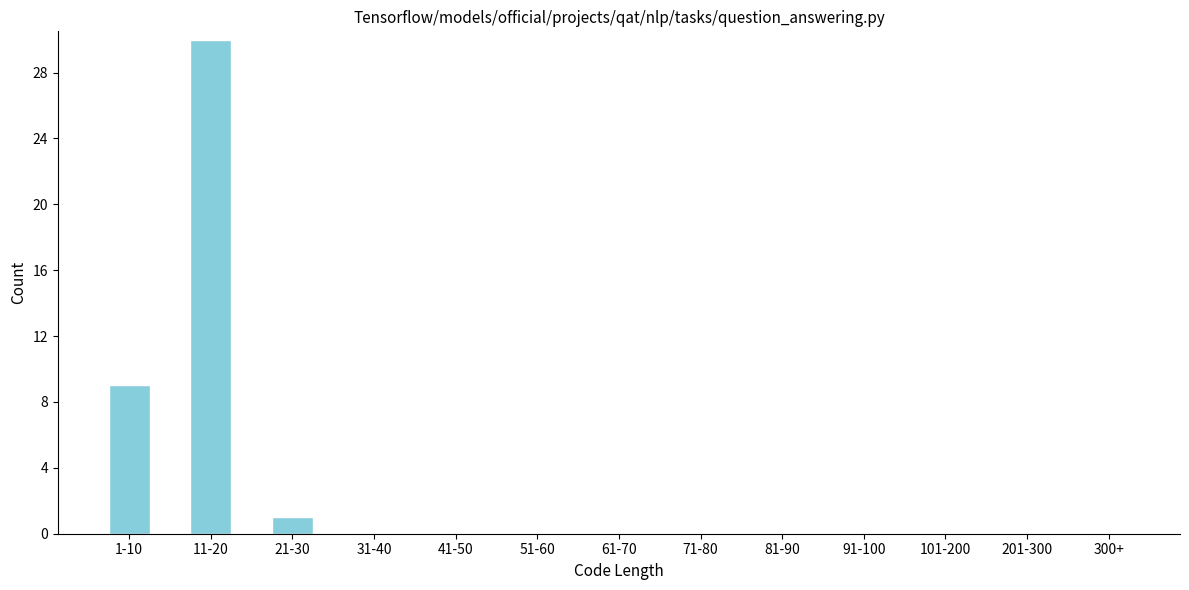

What is the sum of all values?

40